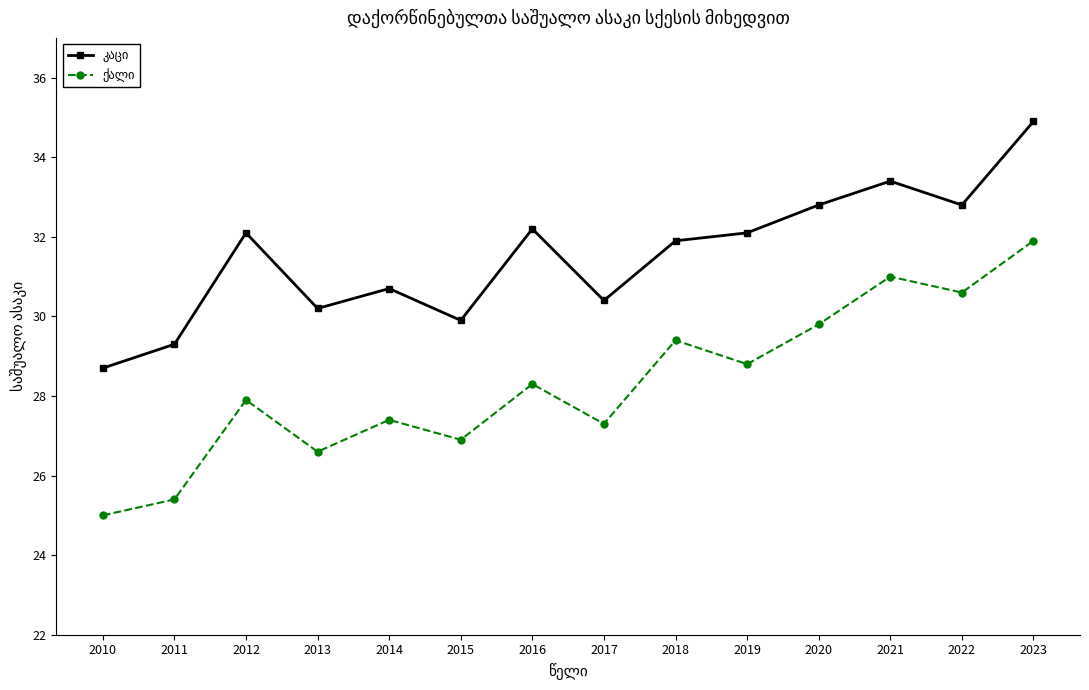

What is the difference between the highest and lowest values at 2017?

3.1